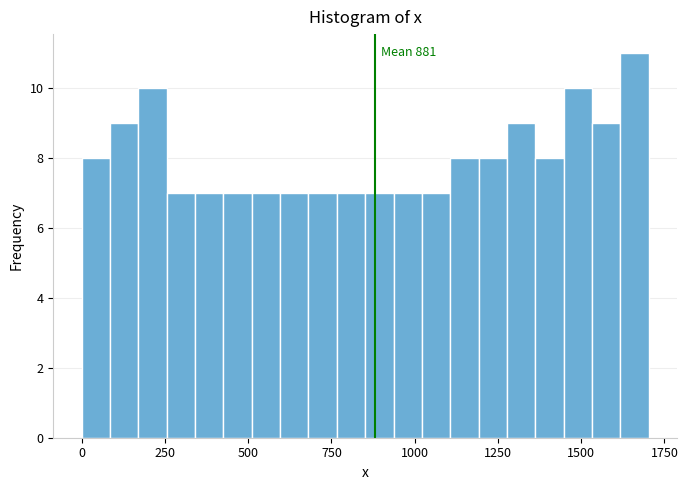

Read against the x-axis, roughly where is the centre of the tallest bar?

1650